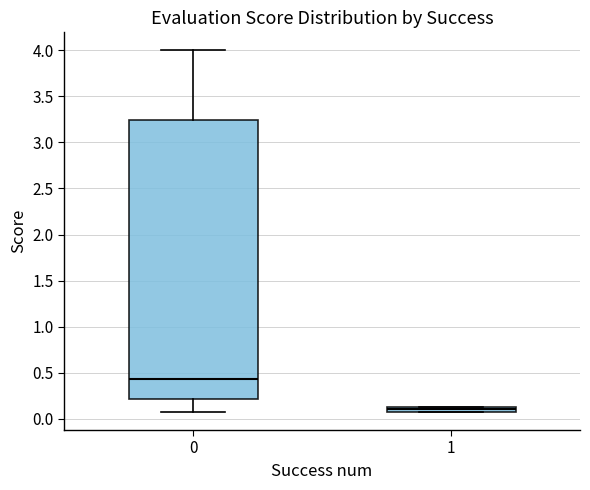

Which box has the lowest median line?

1